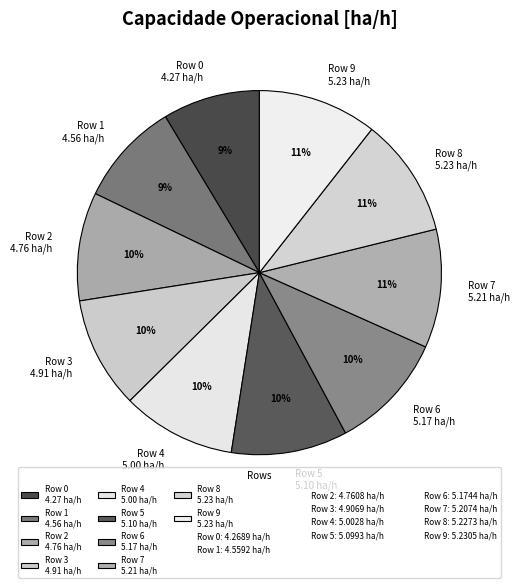

How many segments does this pie chart have?

10